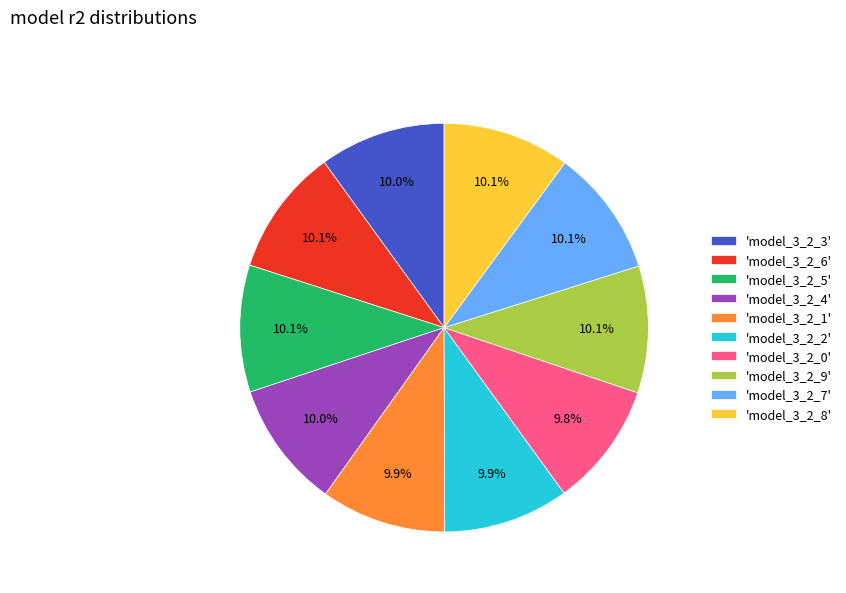

Does any single category account for the majority?

No